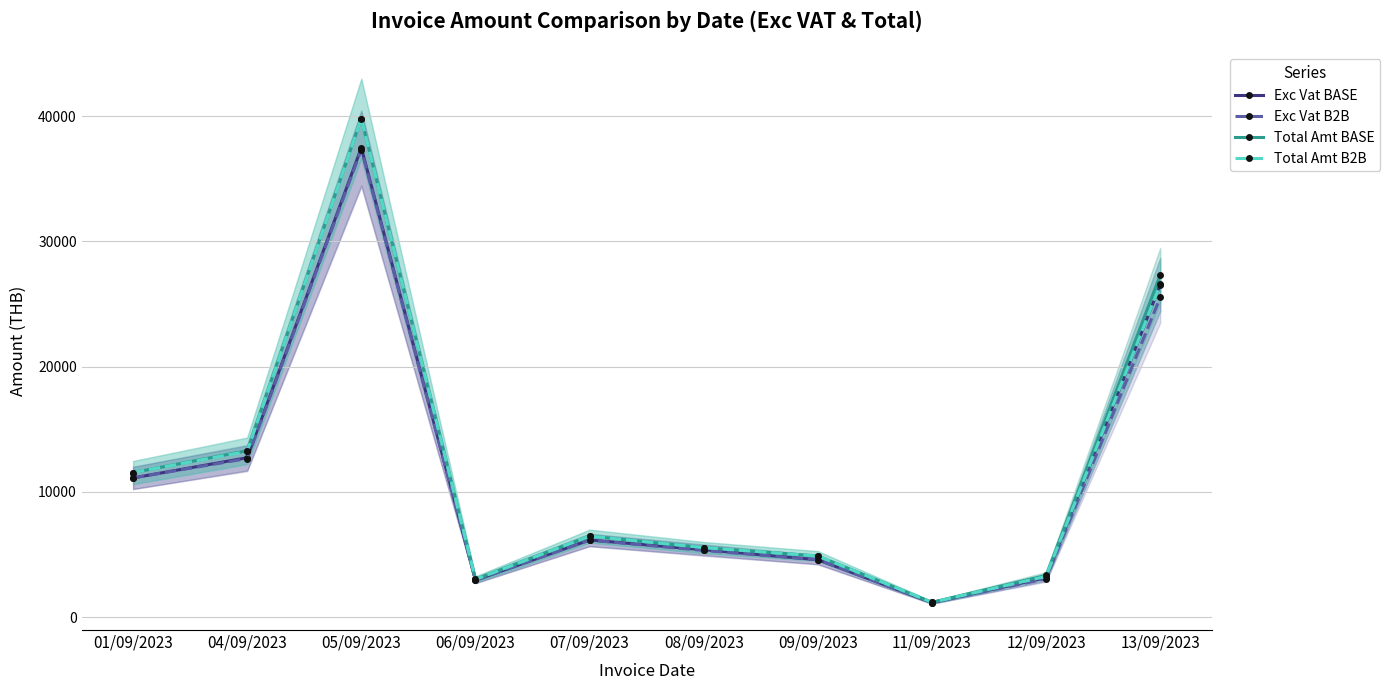

At which category does Total Amt BASE reach its first local peak?

05/09/2023